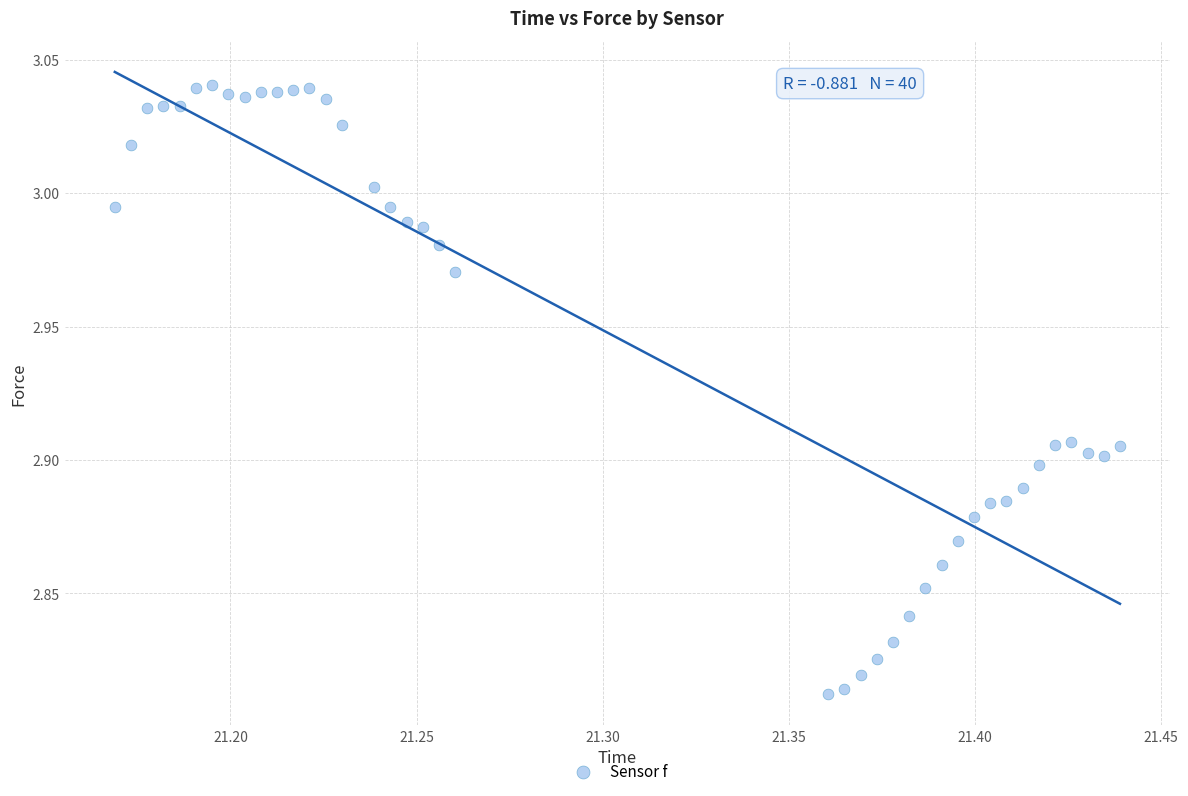

What is the range of X values (max minus min)?

0.3